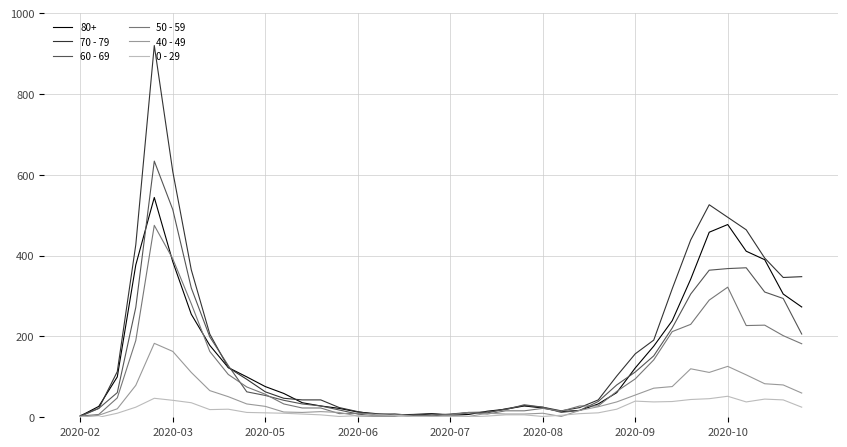

Which series has the largest range (max minus min)?

70 - 79